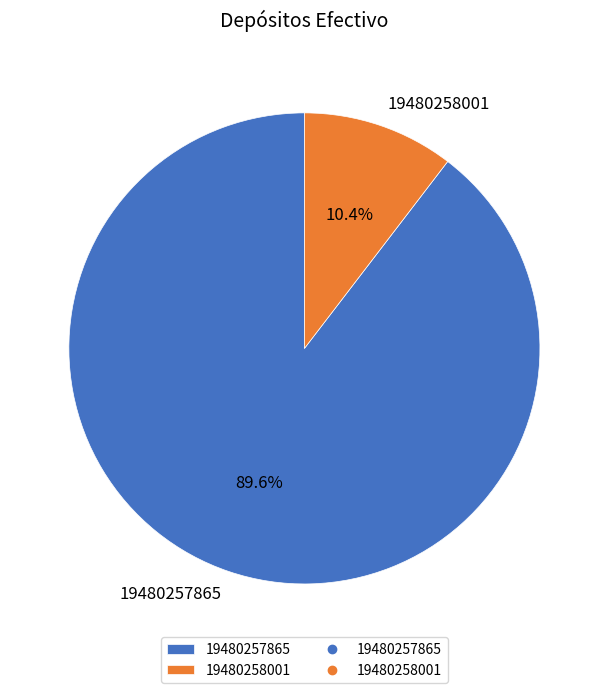

Rank the categories by value from highest to lowest.

19480257865, 19480258001